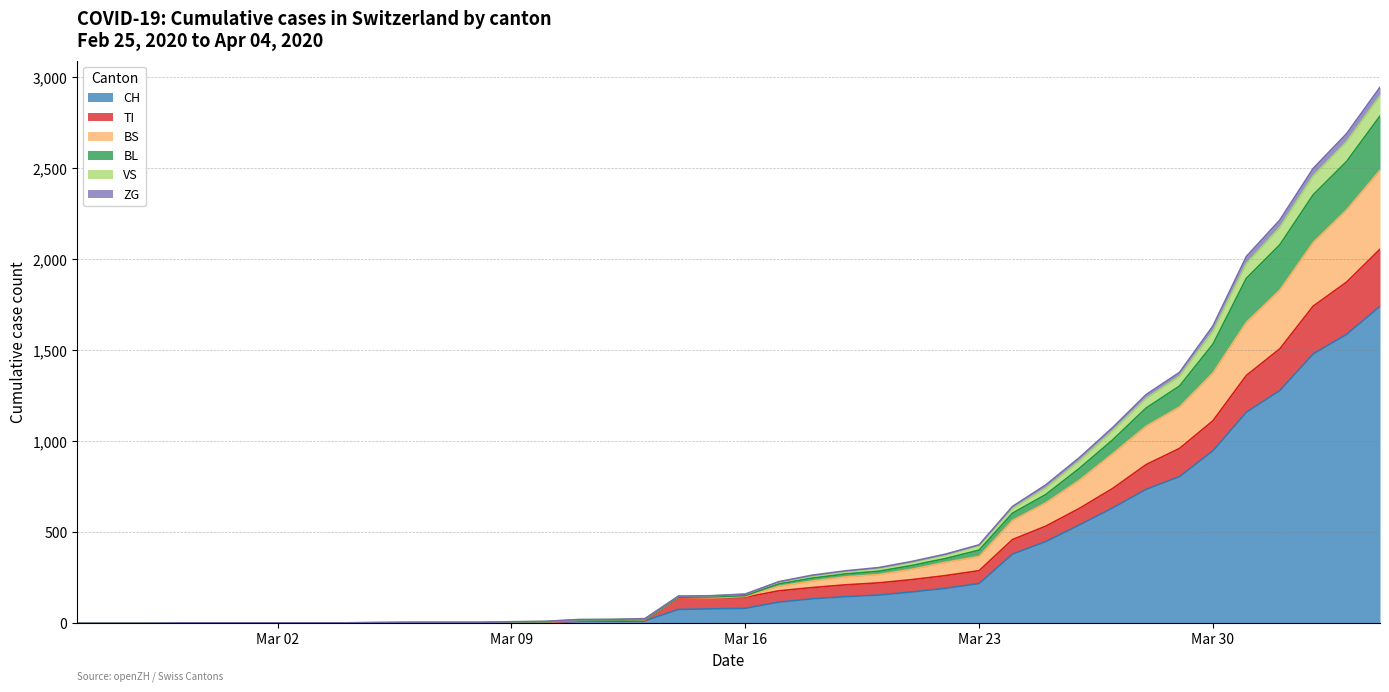

How many positive values does the ZG series have?

31